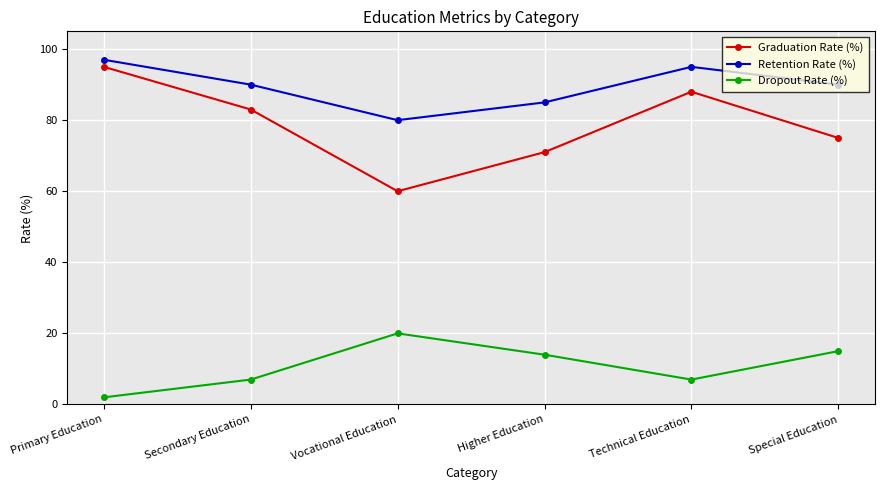

The value of Dropout Rate (%) at Technical Education is 12. True or false?

False